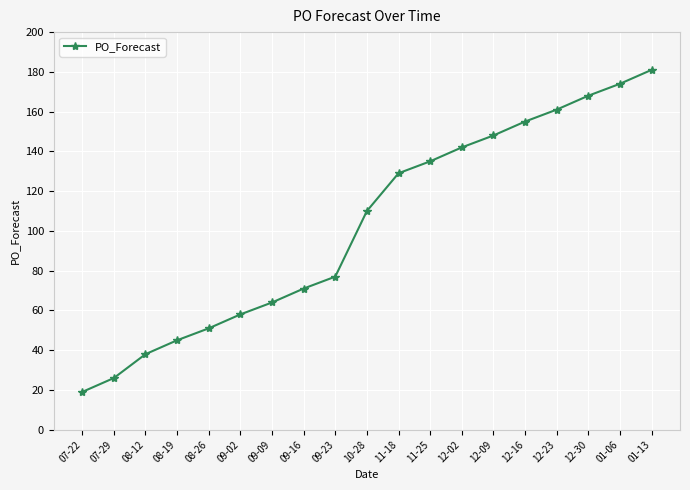

Reading left to right, extract all data points from this chart.

07-22=19	07-29=26	08-12=38	08-19=45	08-26=51	09-02=58	09-09=64	09-16=71	09-23=77	10-28=110	11-18=129	11-25=135	12-02=142	12-09=148	12-16=155	12-23=161	12-30=168	01-06=174	01-13=181